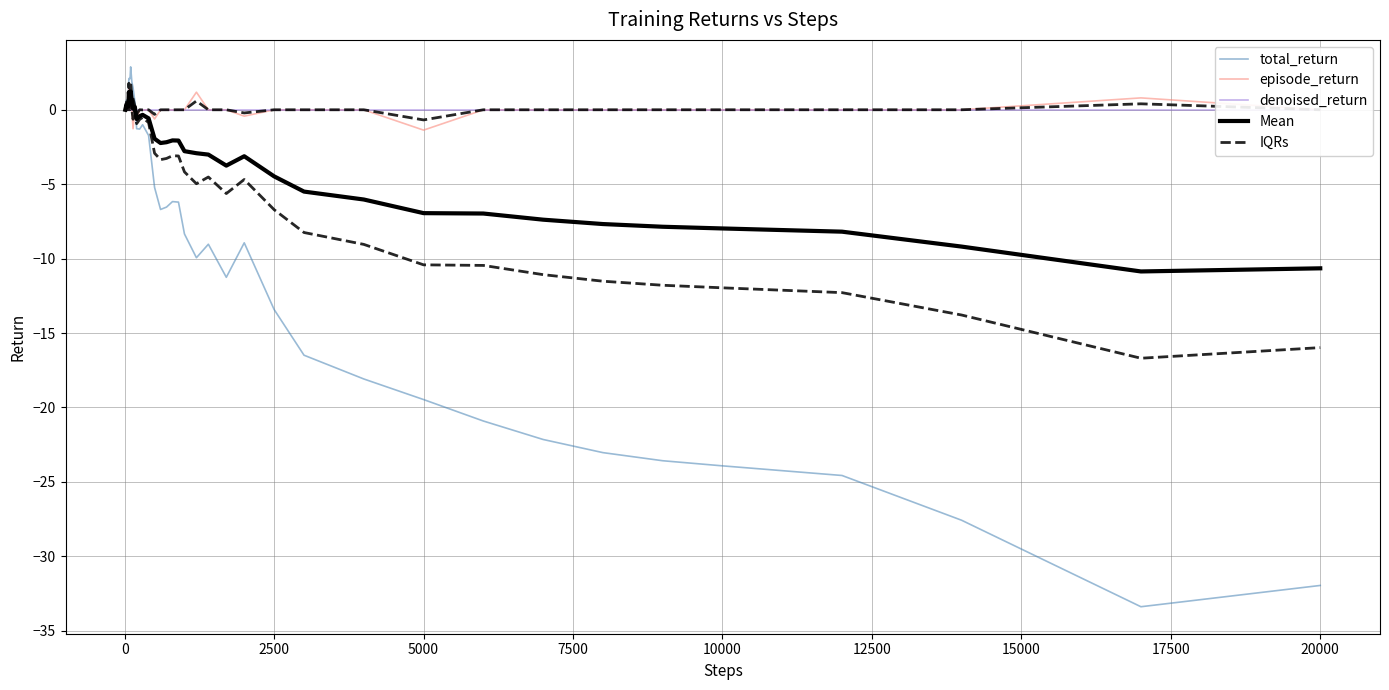

How many lines are shown in the chart?

5